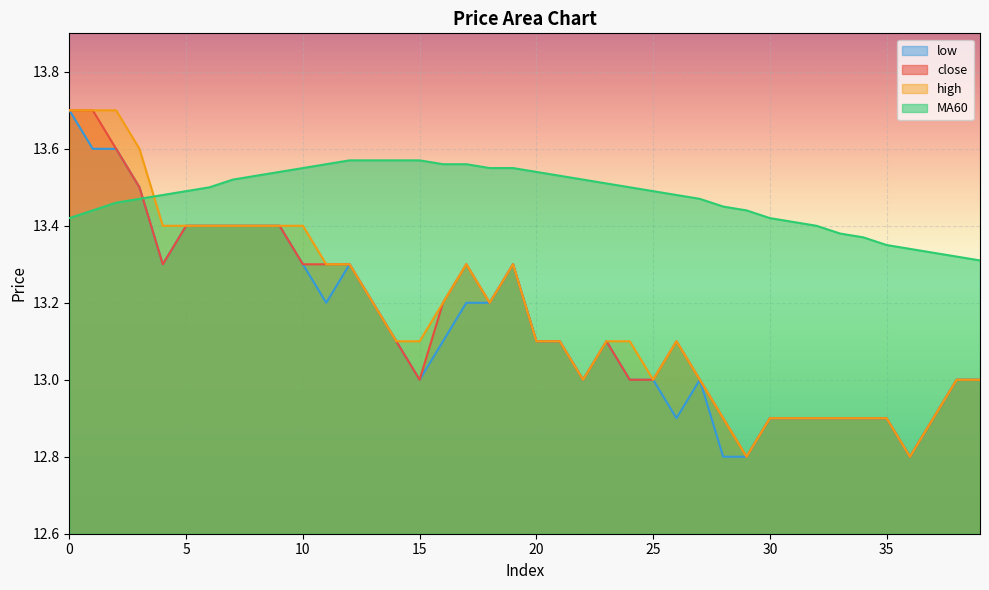

How many lines are shown in the chart?

4